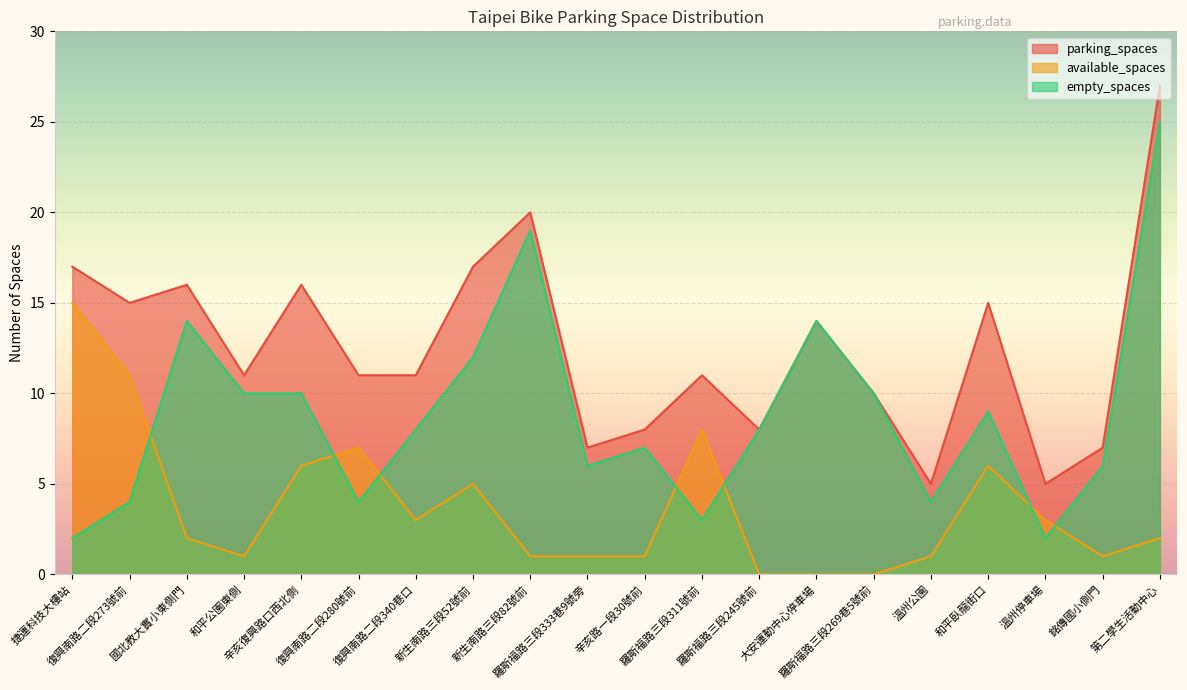

What value does the empty_spaces series have at 和平臥龍街口, to the nearest 5?

10